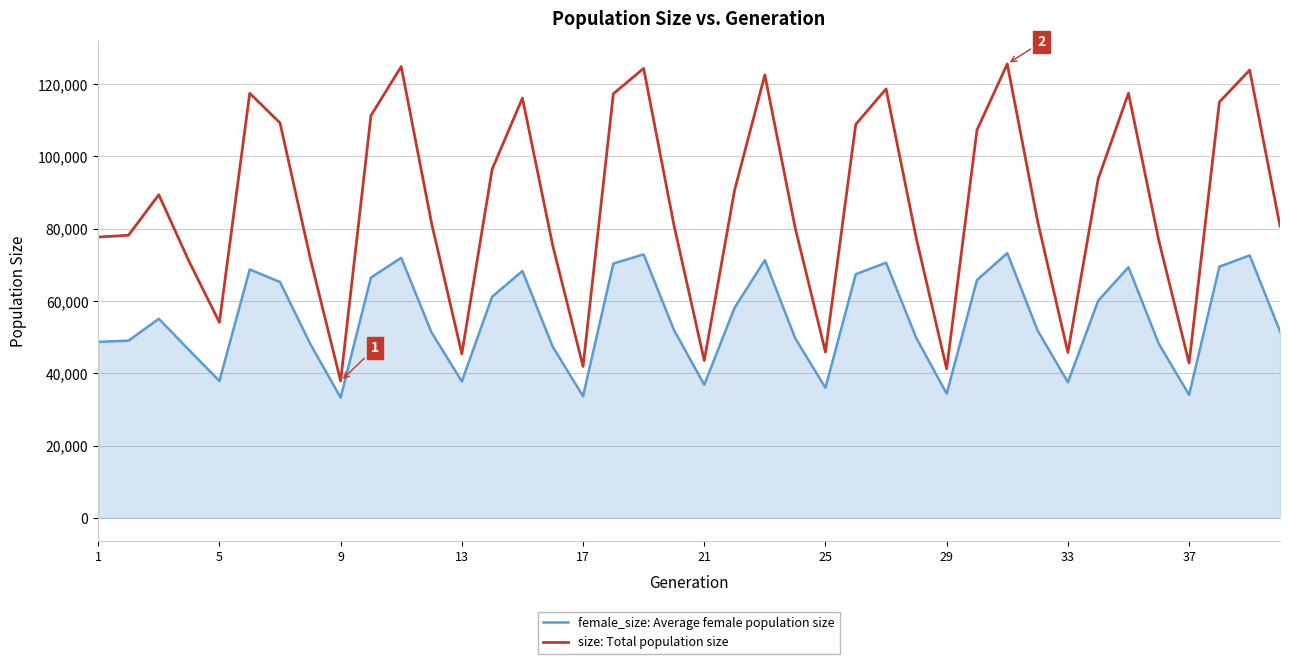

Which series has the widest spread of values?

size: Total population size